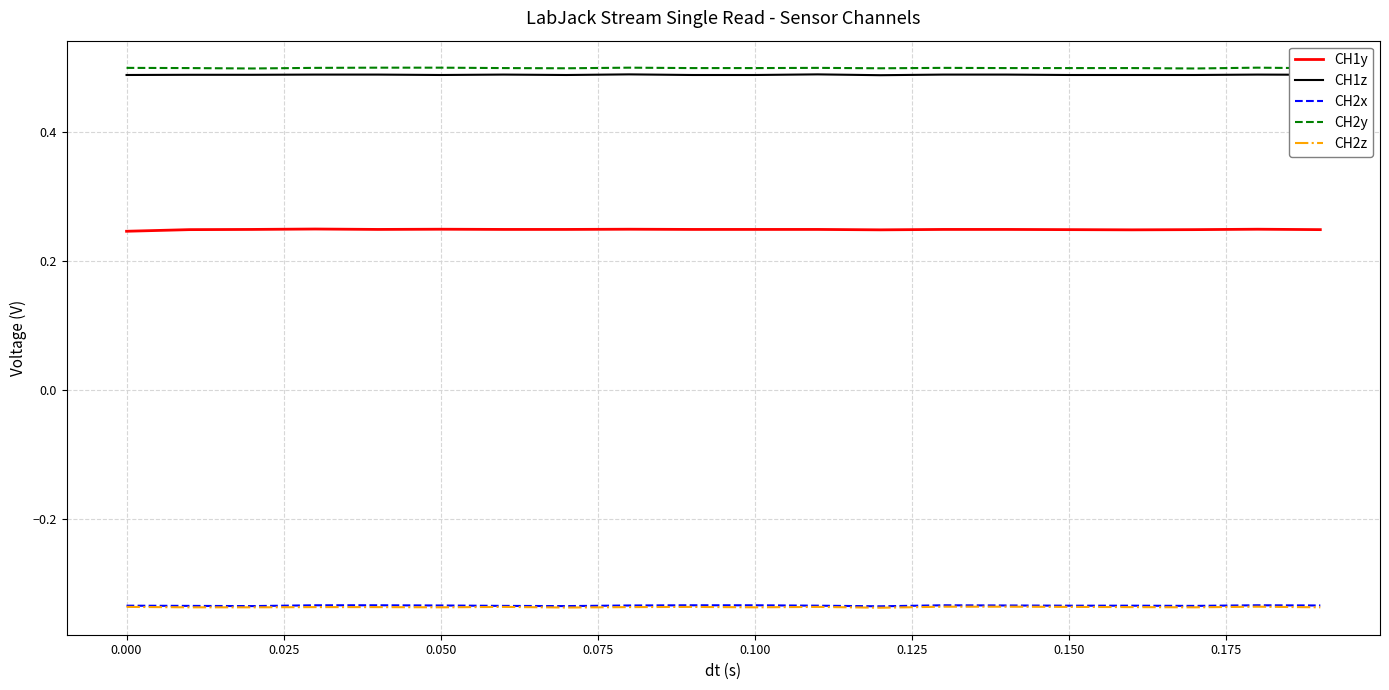

True or false: CH2z and CH2y intersect in this chart.

False